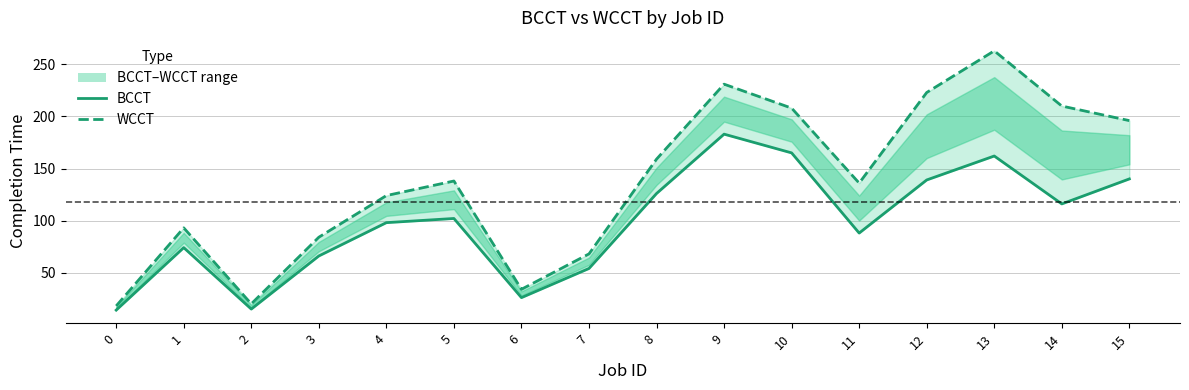

Reading left to right, transcribe all the data shown in this chart.

BCCT: 0=14	1=74	2=15	3=66	4=98	5=102	6=26	7=54	8=126	9=183	10=165	11=88	12=139	13=162	14=116	15=140
WCCT: 0=18	1=93	2=20	3=84	4=124	5=138	6=34	7=68	8=159	9=231	10=208	11=136	12=223	13=263	14=210	15=196